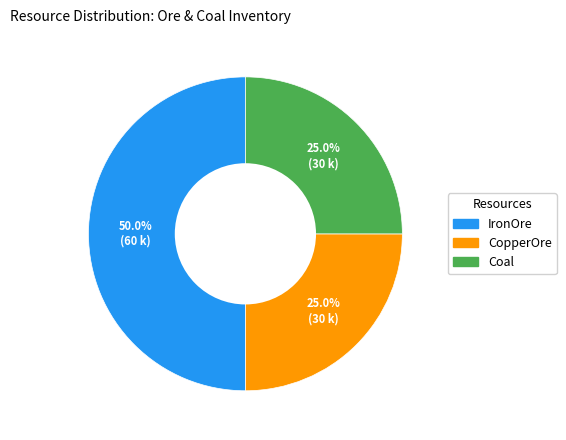

Which slice represents more than half of the pie?

IronOre